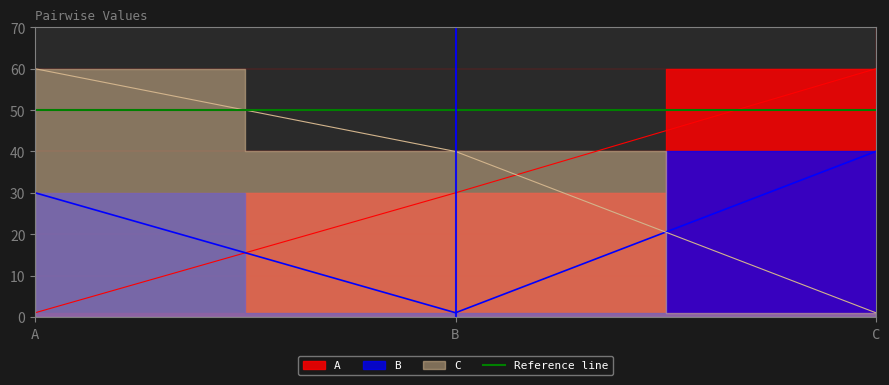

Rank the series by their average value, from highest to lowest.

C, A, B